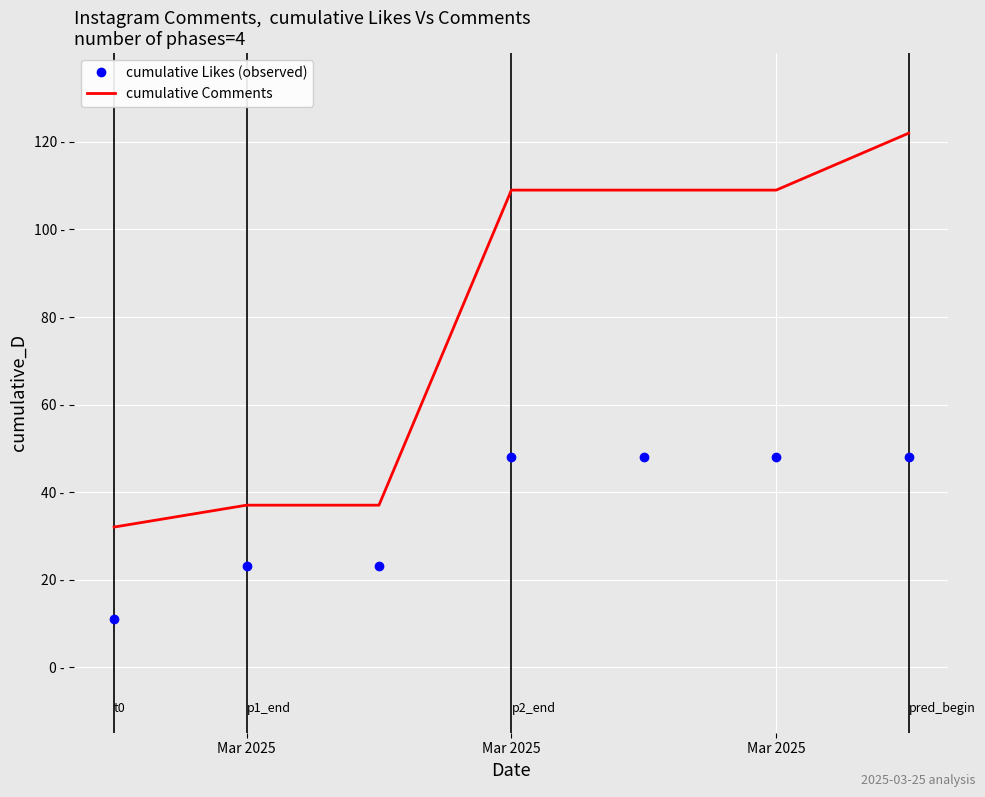

Which series has the largest total across all categories?

cumulative Comments